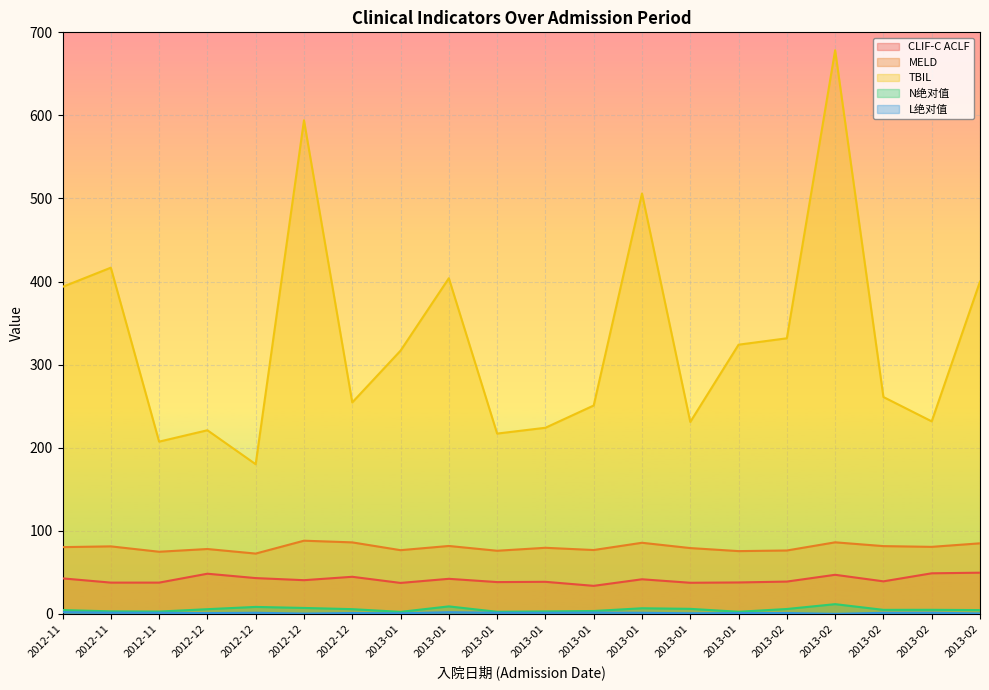

Is it true that N绝对值 equals 5.3 at 2013-01?

False